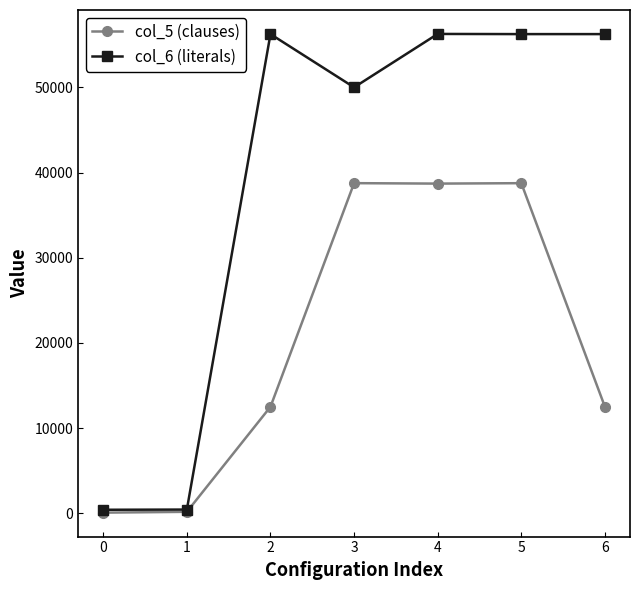

Is the value of col_5 (clauses) at 0 greater than the value of col_6 (literals) at 4?

No